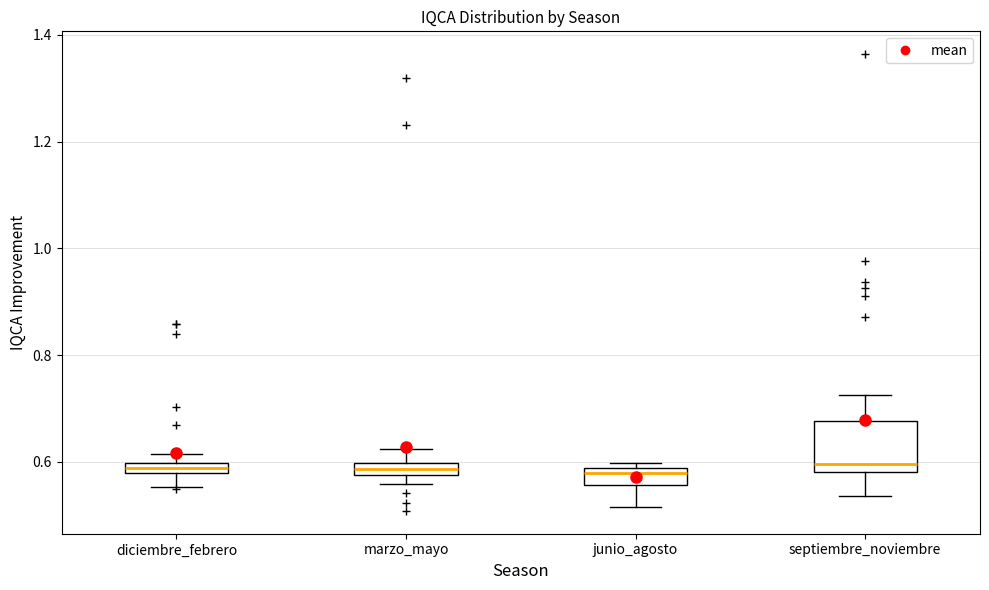

Comparing the boxes themselves (not the whiskers), which one is the tallest?

septiembre_noviembre